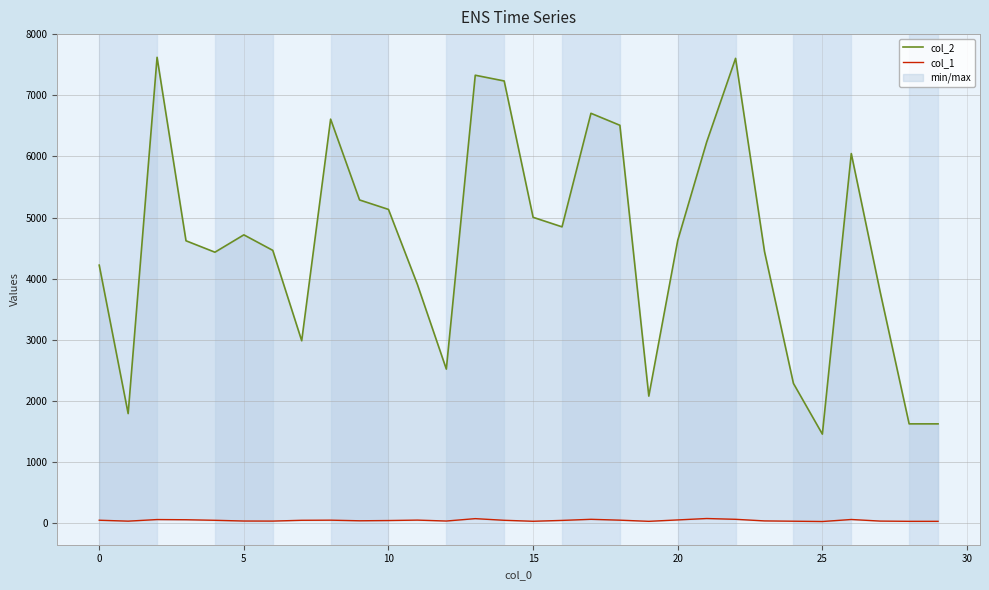

How many interior local peaks does the col_2 series have?

7